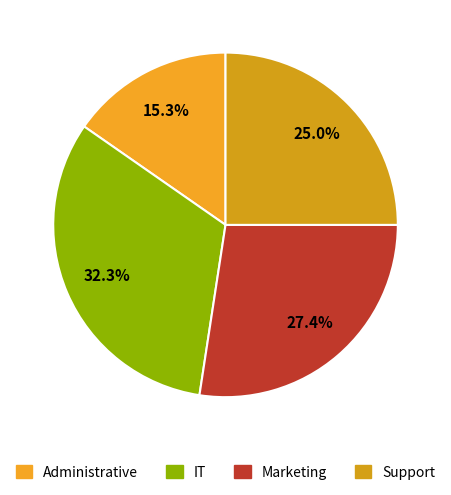

Which category has the biggest portion of the pie?

IT